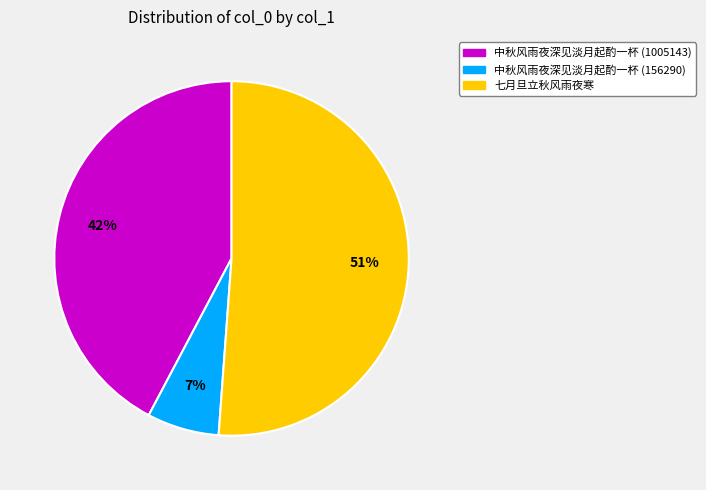

To the nearest percent, what is the combined percentage of 中秋风雨夜深见淡月起酌一杯 (156290) and 七月旦立秋风雨夜寒?

58%